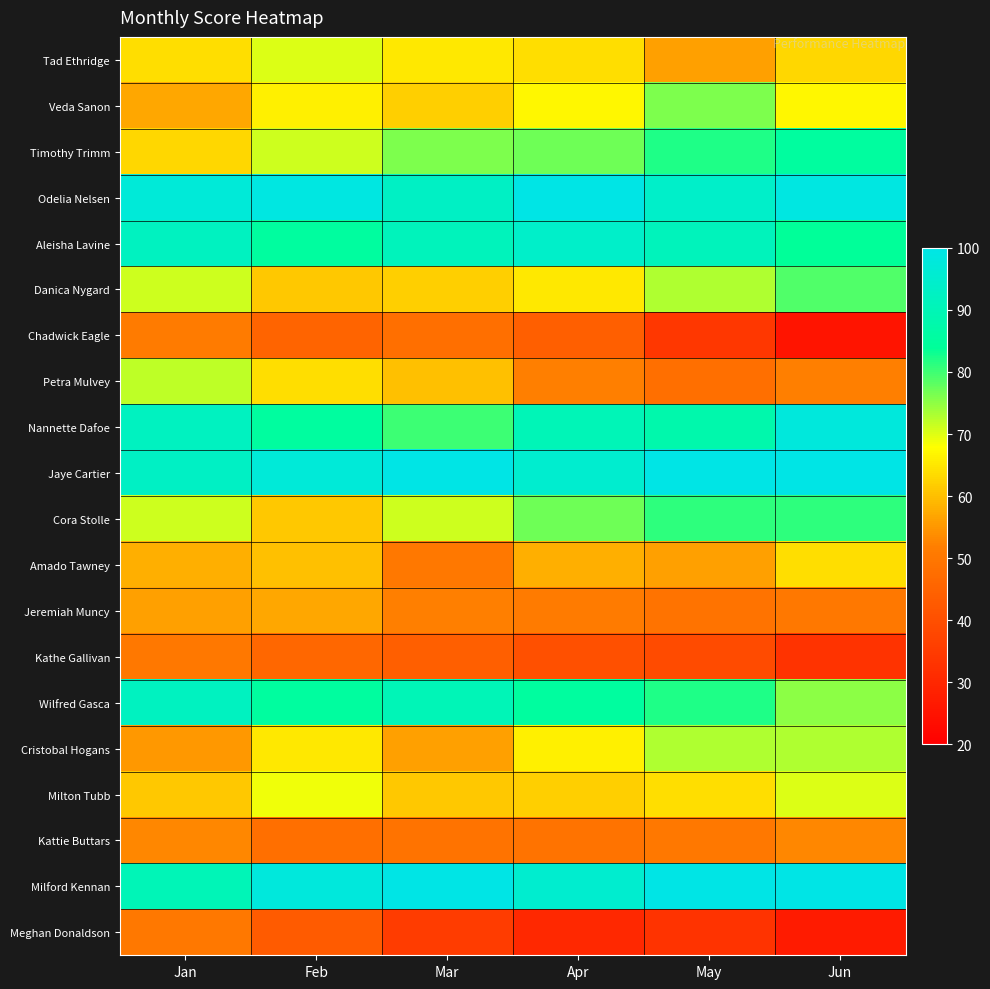

Between Jun and Apr, which is larger?

Apr